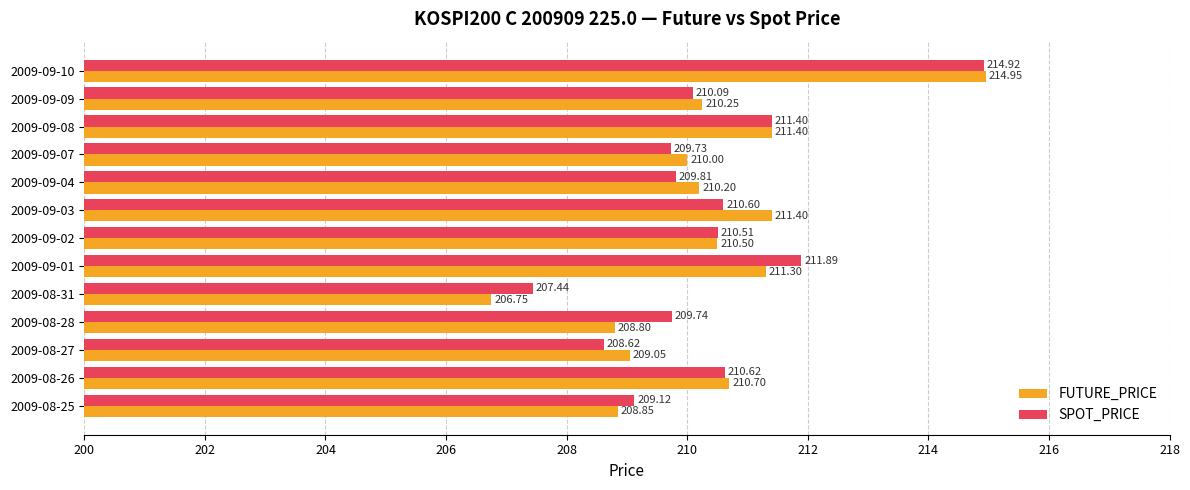

Which series has the largest range (max minus min)?

FUTURE_PRICE